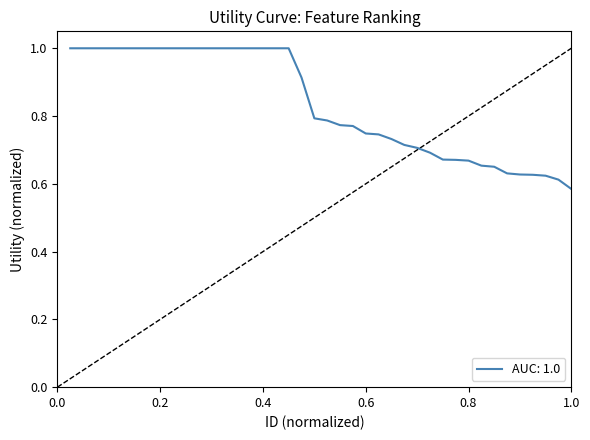

What is the greatest value displayed?

1.0